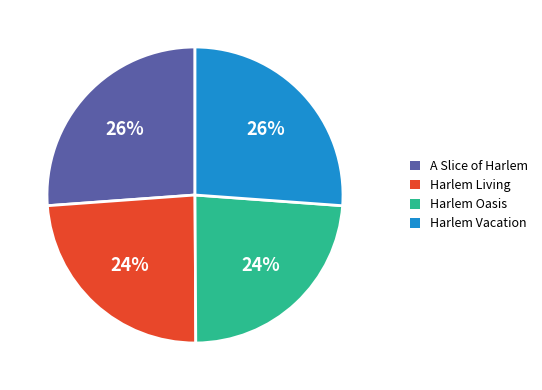

Does any single category account for the majority?

No